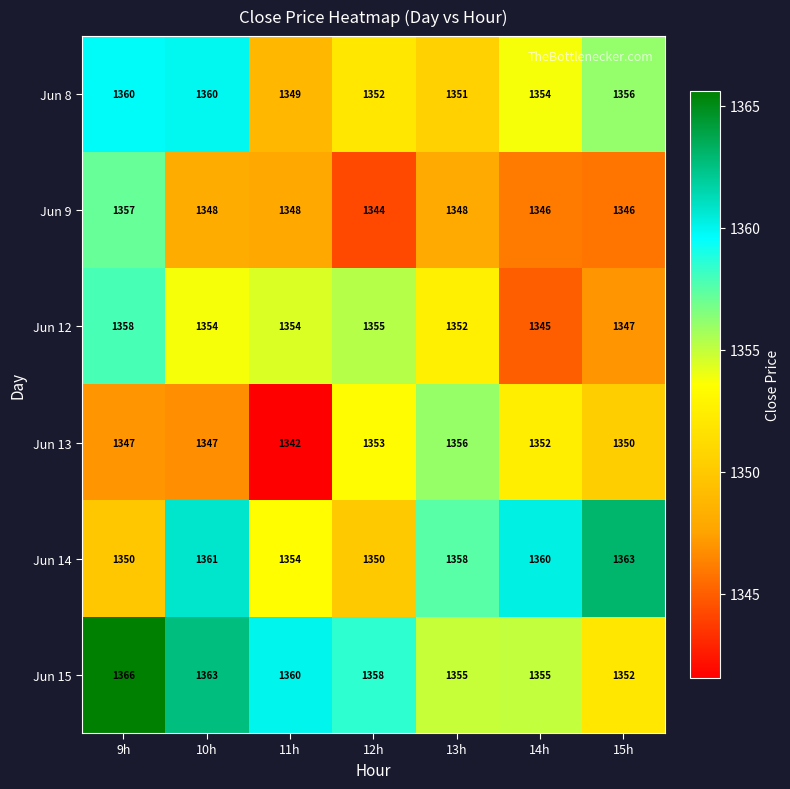

At how many categories does at least one series exceed 1345?

7